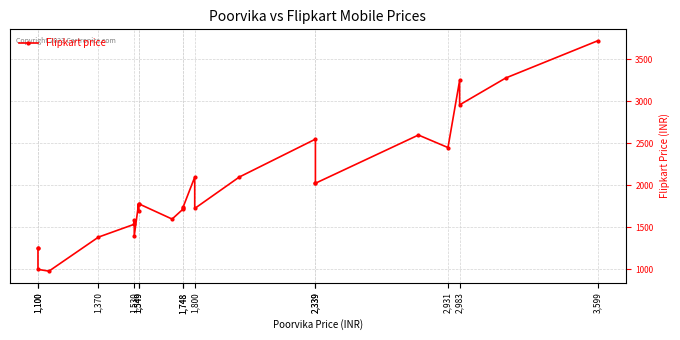

What is the change in value from 1,800 to 2,983?

+1233